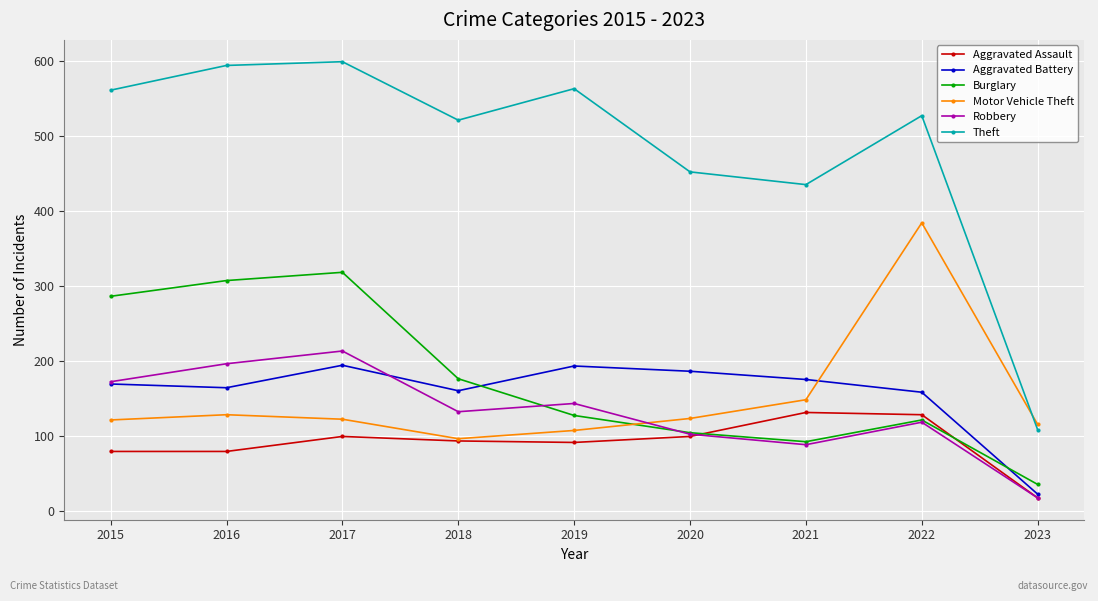

What is the difference between the maximum and second lowest values in the Aggravated Assault series?

52